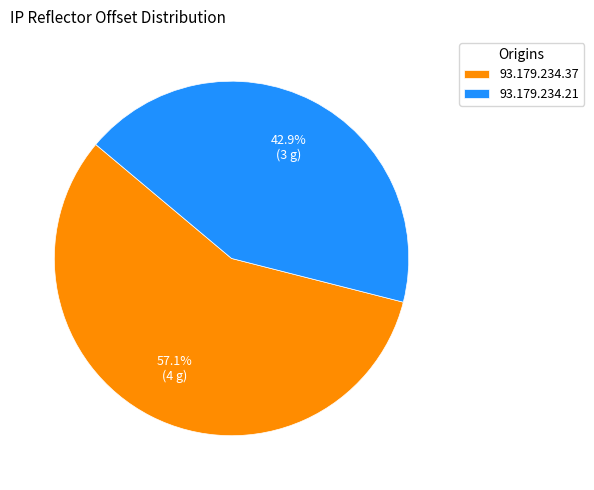

Do 93.179.234.37 and 93.179.234.21 together represent more than half of the pie?

Yes